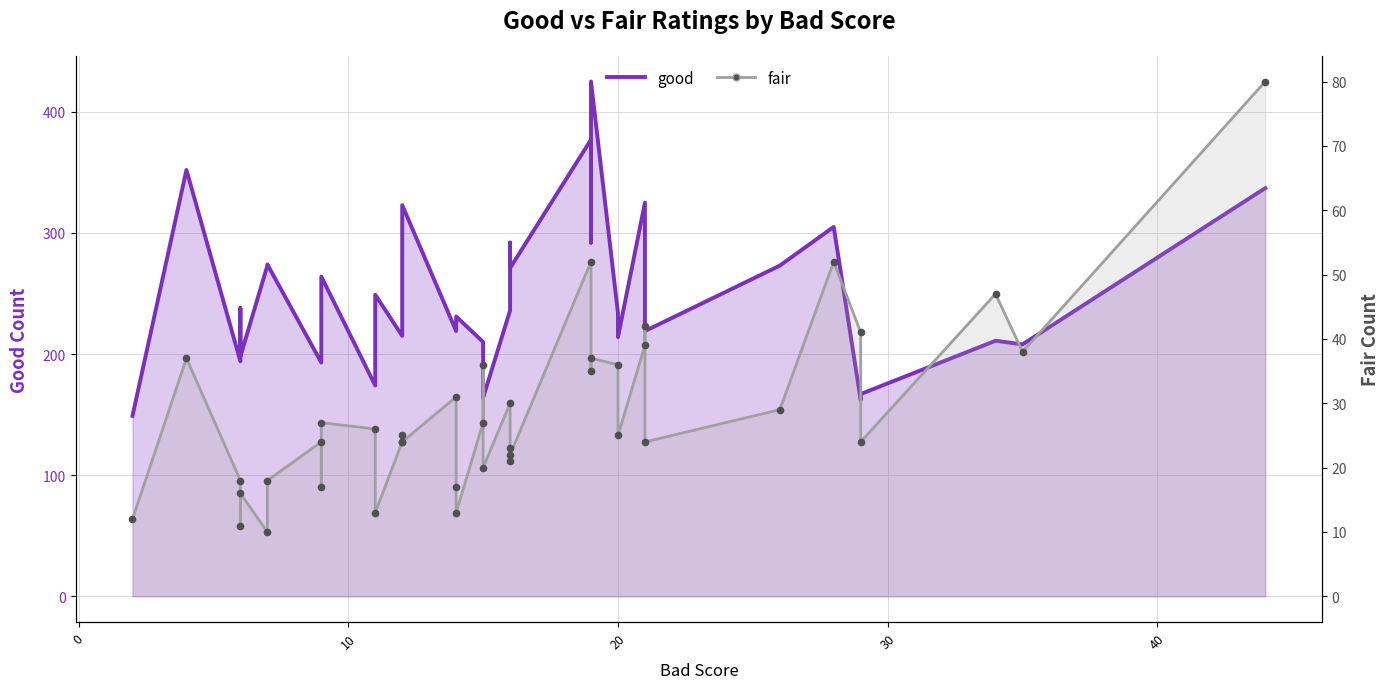

What is the minimum value shown in the chart?

10